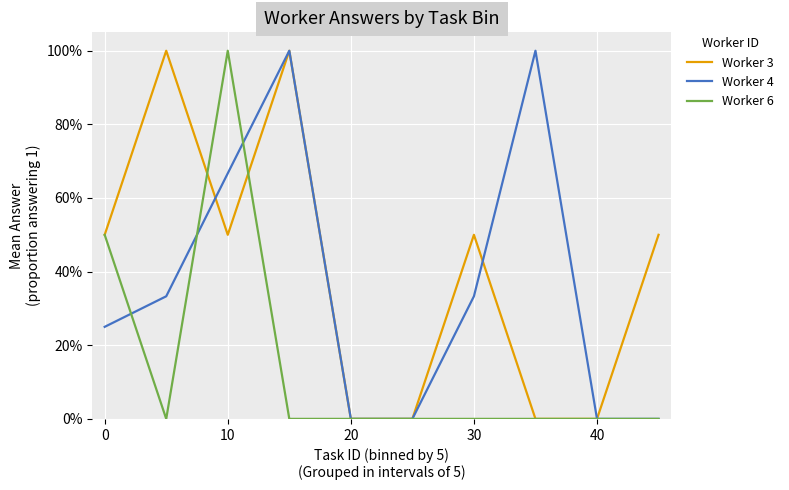

What are all the series names shown in the legend?

Worker 3, Worker 4, Worker 6